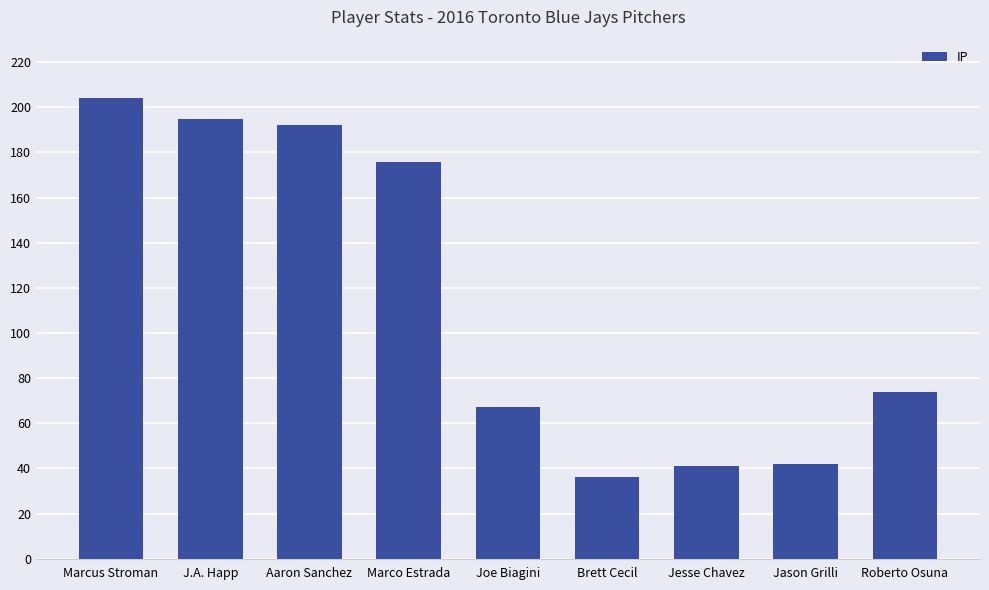

What is the change in value from Brett Cecil to Roberto Osuna?

+37.8